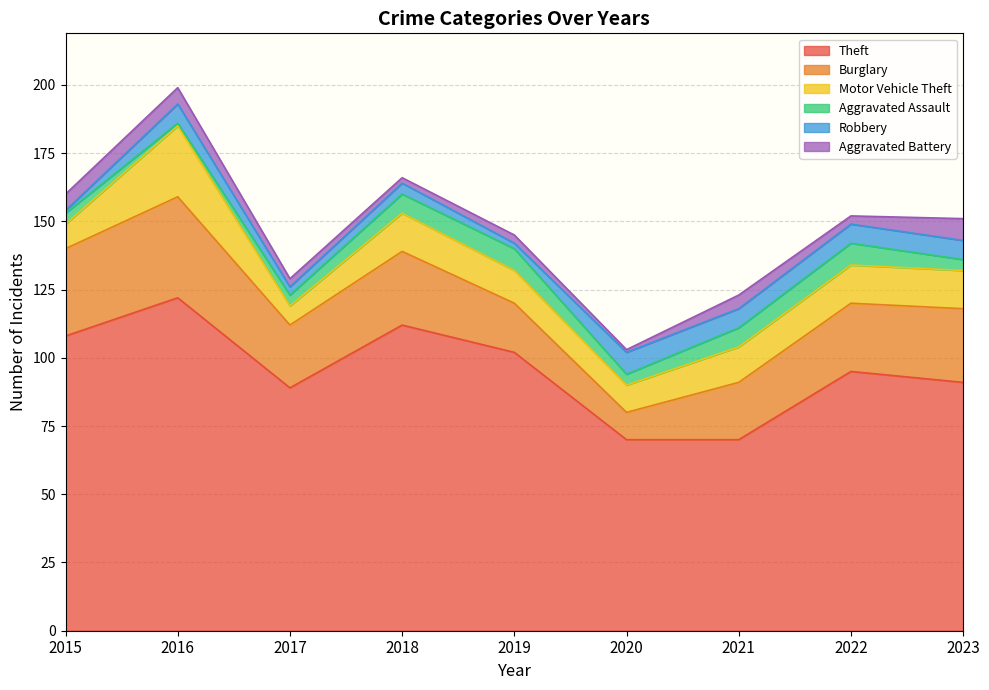

What is the value of the Burglary point at the 7th from the left?

21